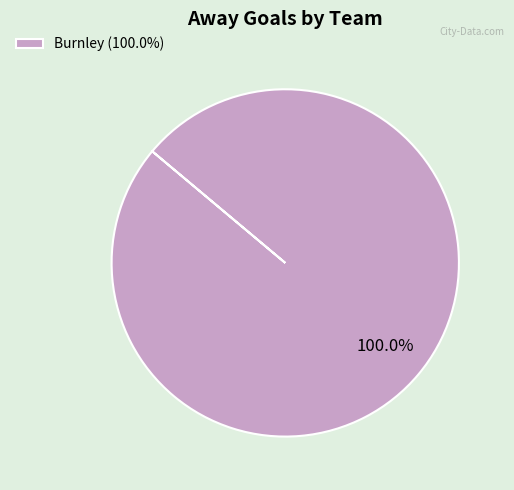

Rank the categories by value from lowest to highest.

Burnley (100.0%)